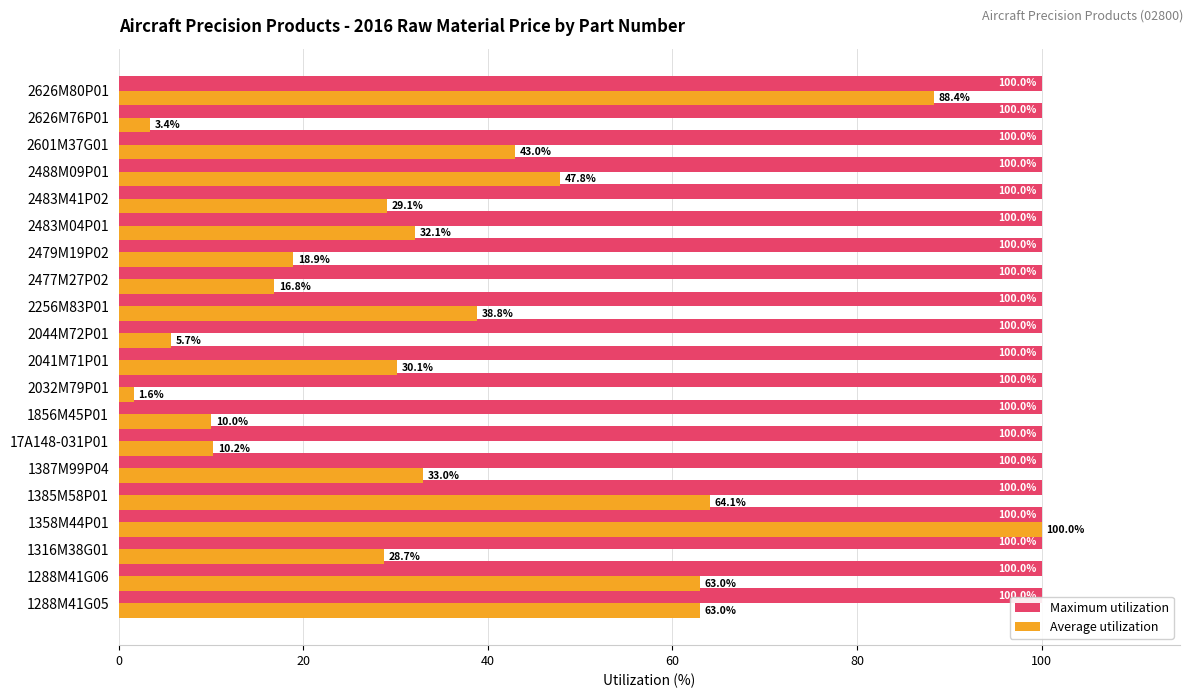

What are all the series names shown in the legend?

Maximum utilization, Average utilization